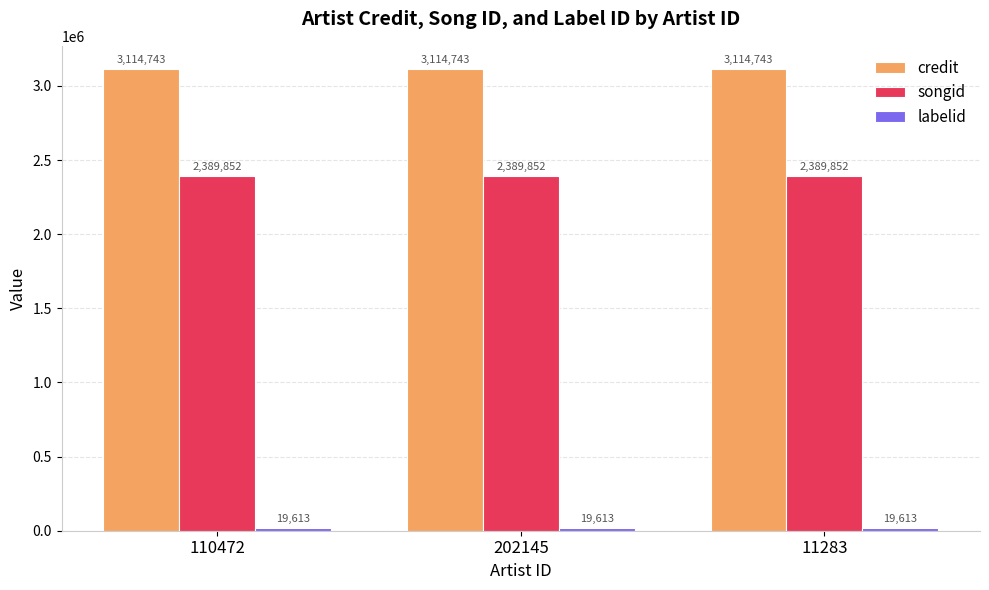

What is the label of the 1st bar from the left?

110472